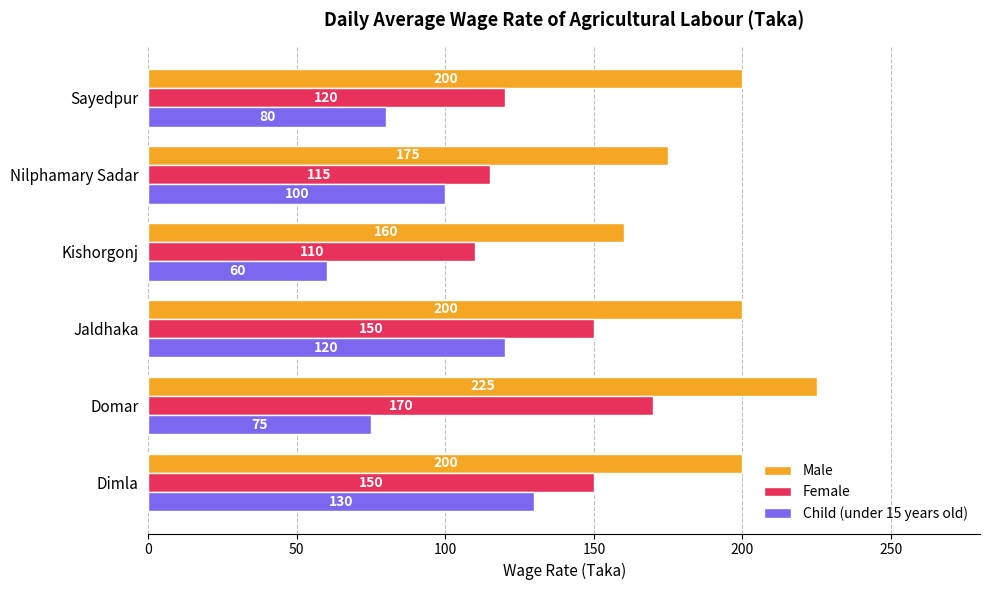

What is the sum of all Male values?

1160